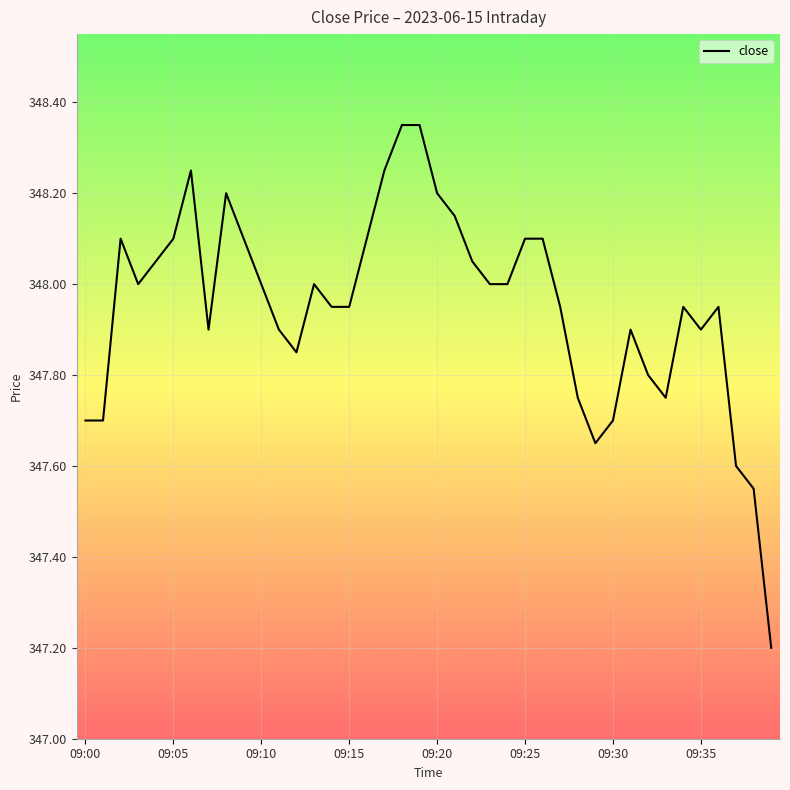

What is the smallest value displayed?

347.2